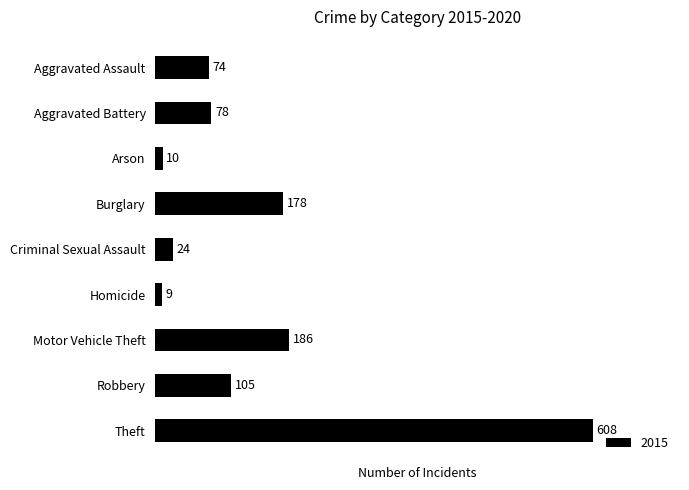

How many bars are there in total?

9